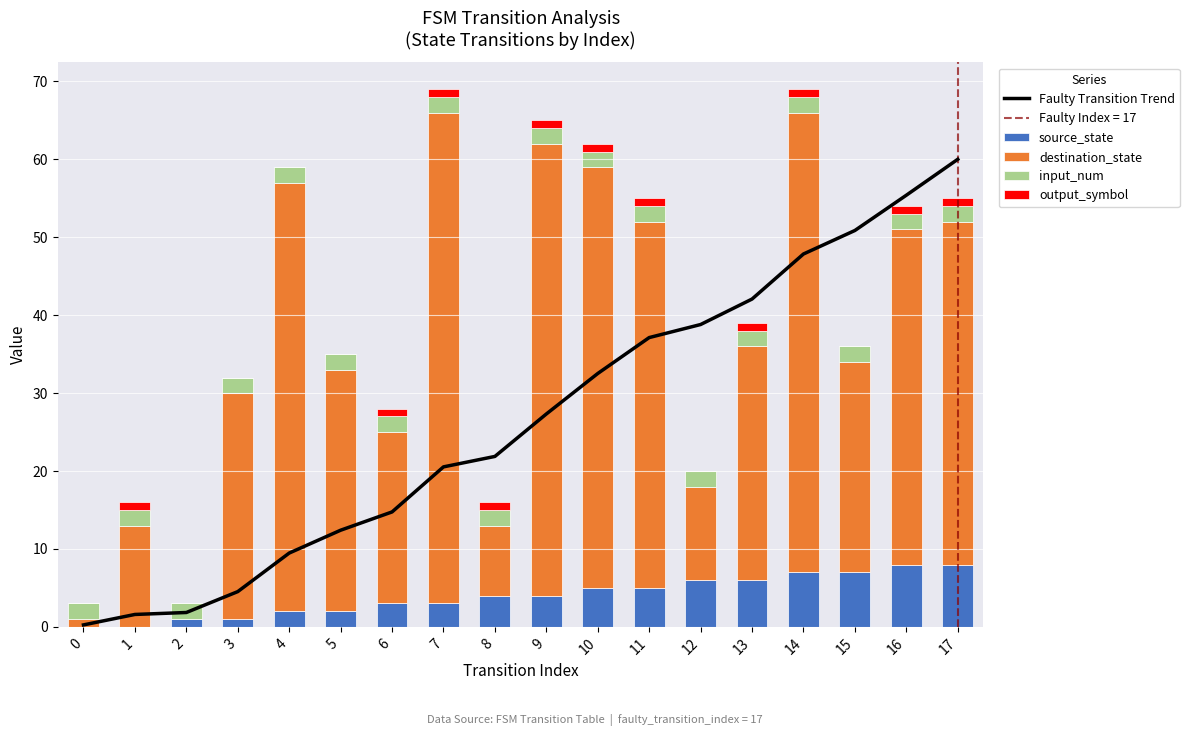

Which series has the largest total across all categories?

destination_state